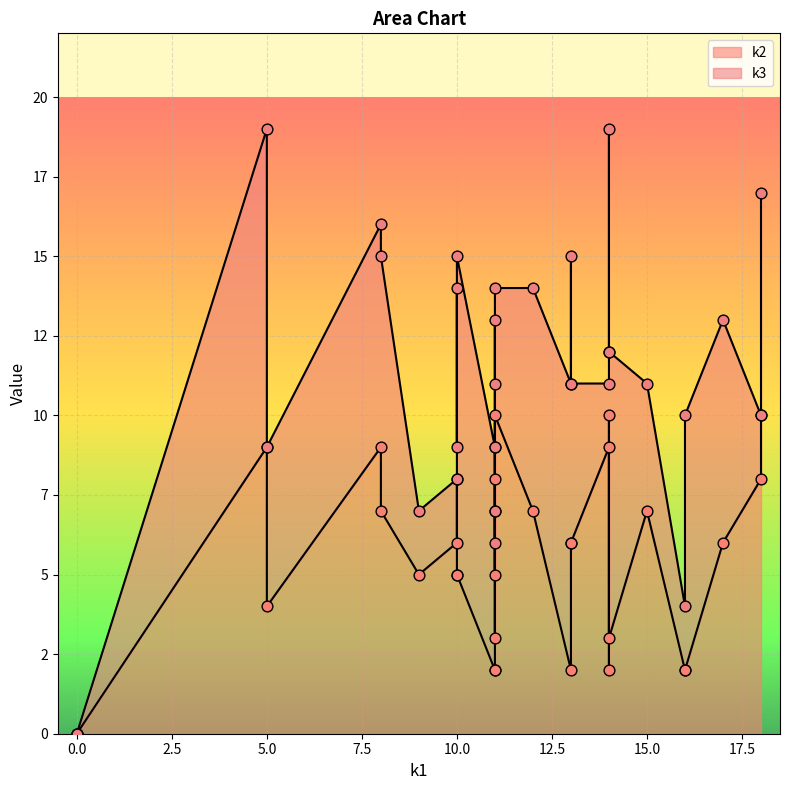

What are all the series names shown in the legend?

k2, k3